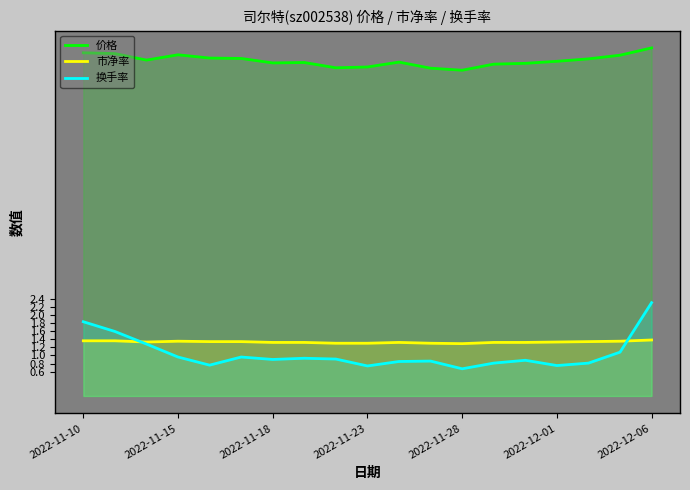

The 市净率 series shows 0.4 at 2022-11-15. True or false?

False